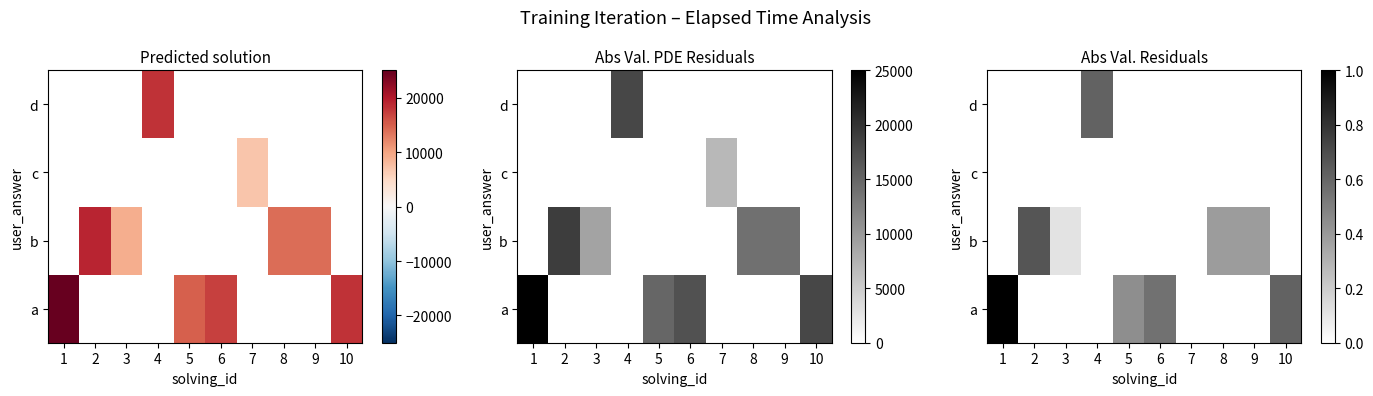

Where is a nearest to the value 0?

5